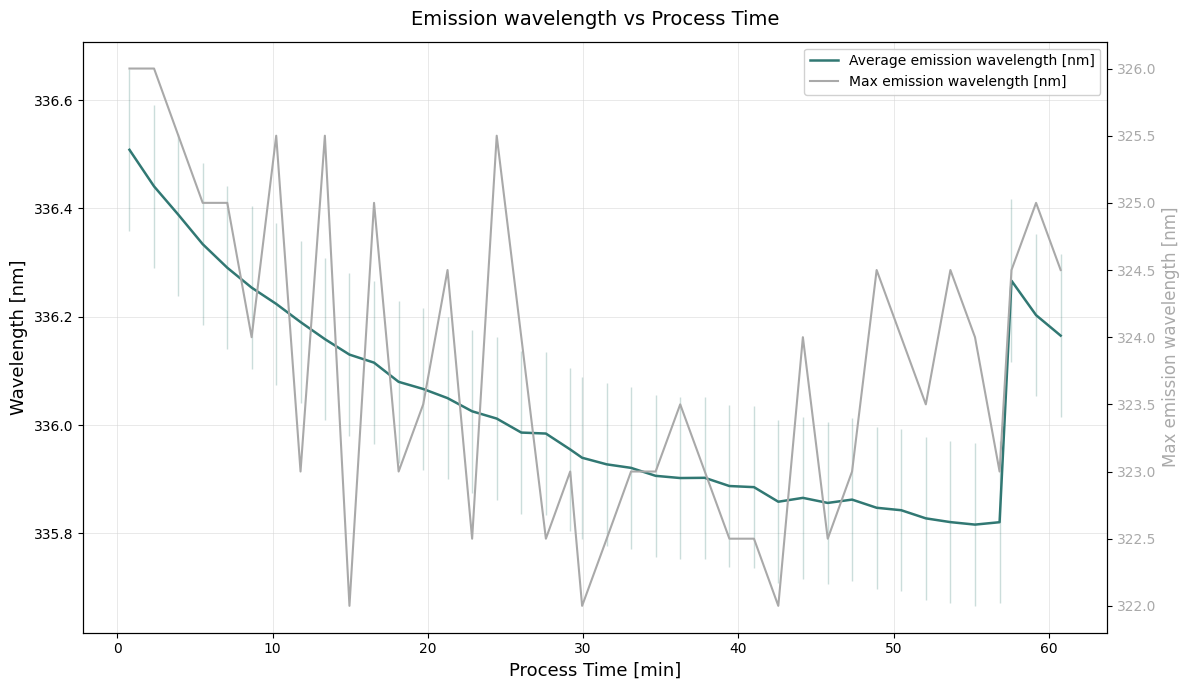

What is the highest value of the Average emission wavelength [nm] series?

336.5